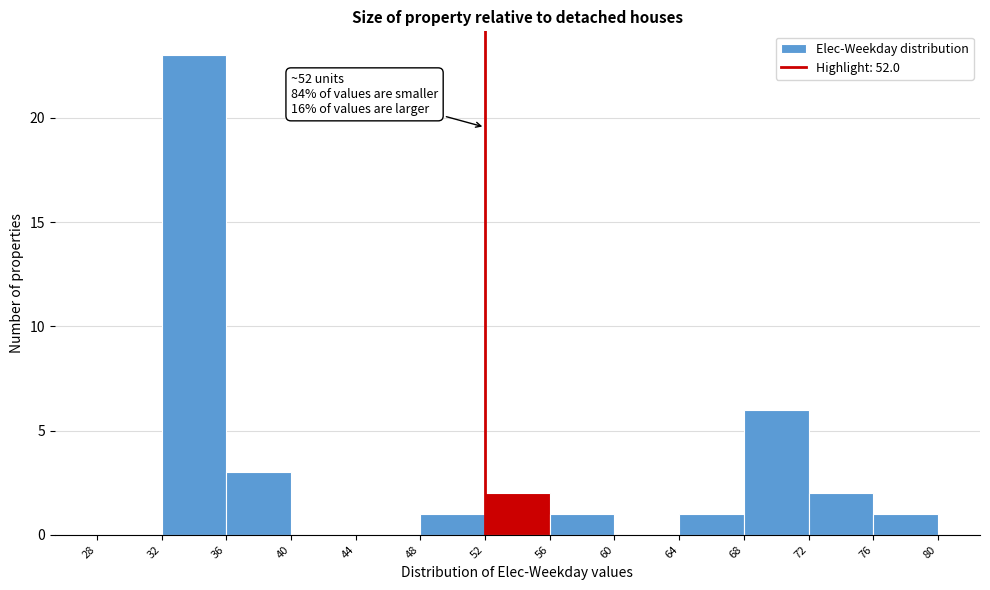

Over which range of the x-axis is the bar tallest?

32 to 36